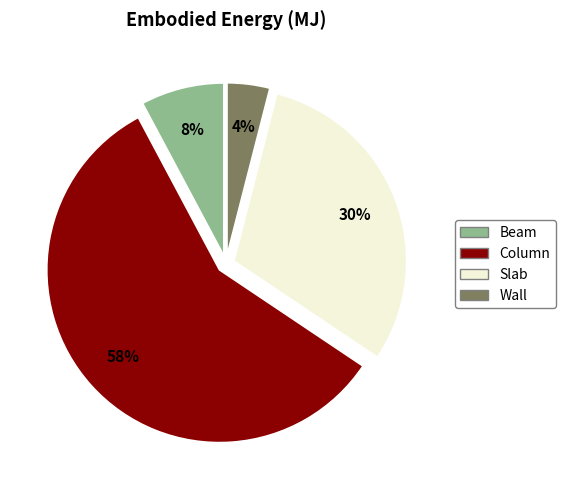

Between Beam and Slab, which is larger?

Slab